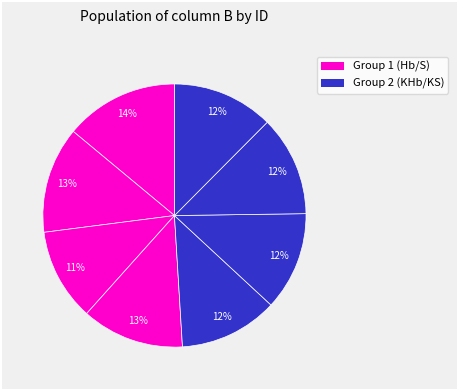

To the nearest percent, what is the difference between the largest and smallest slice percentages?

3%